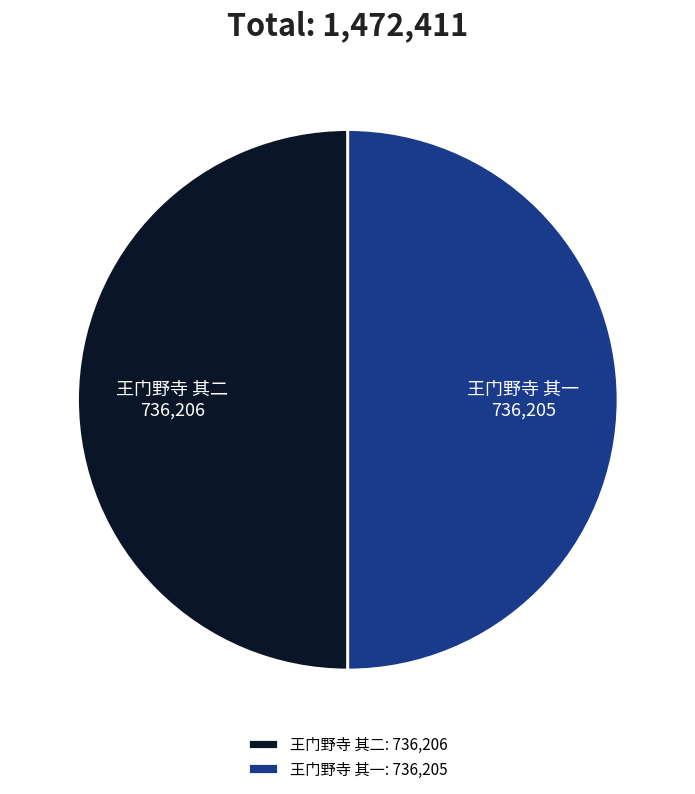

True or false: 王门野寺 其二 accounts for 61% of the total.

False